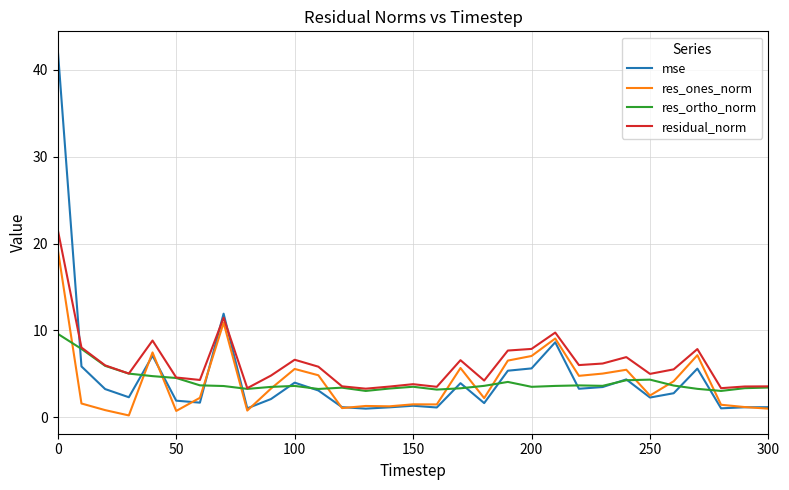

List the series in order of their peak value, lowest first.

res_ortho_norm, res_ones_norm, residual_norm, mse